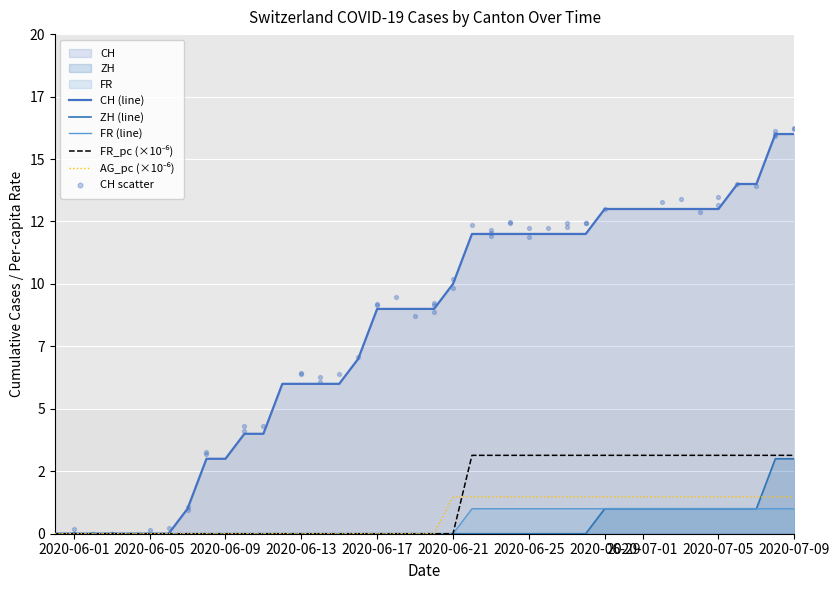

Which series has the widest spread of Y values?

CH